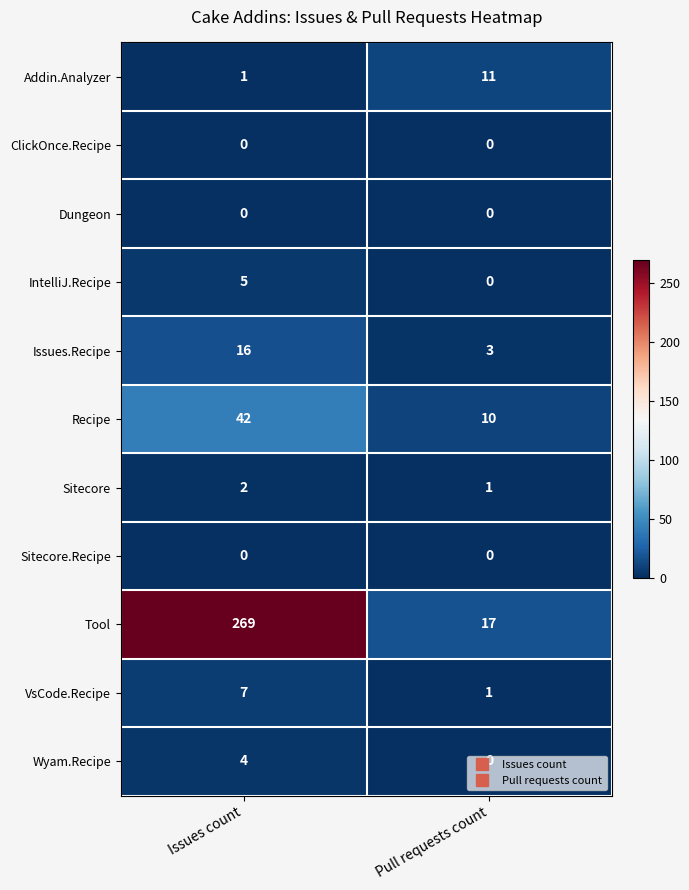

Which series changed the most between Issues count and Pull requests count?

Tool